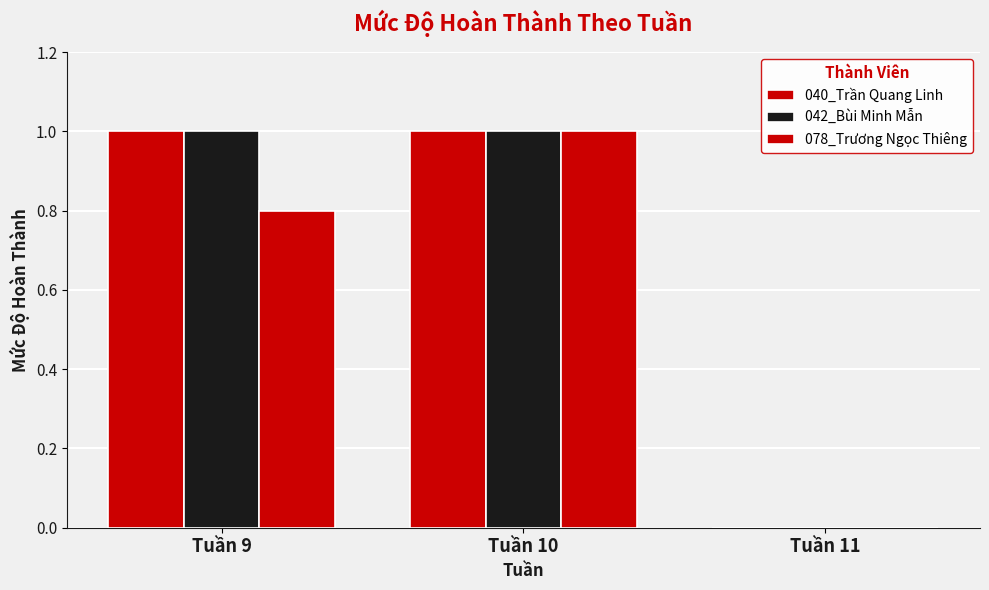

What is the value of the 078_Trương Ngọc Thiêng bar at the 1st from the left?

0.8